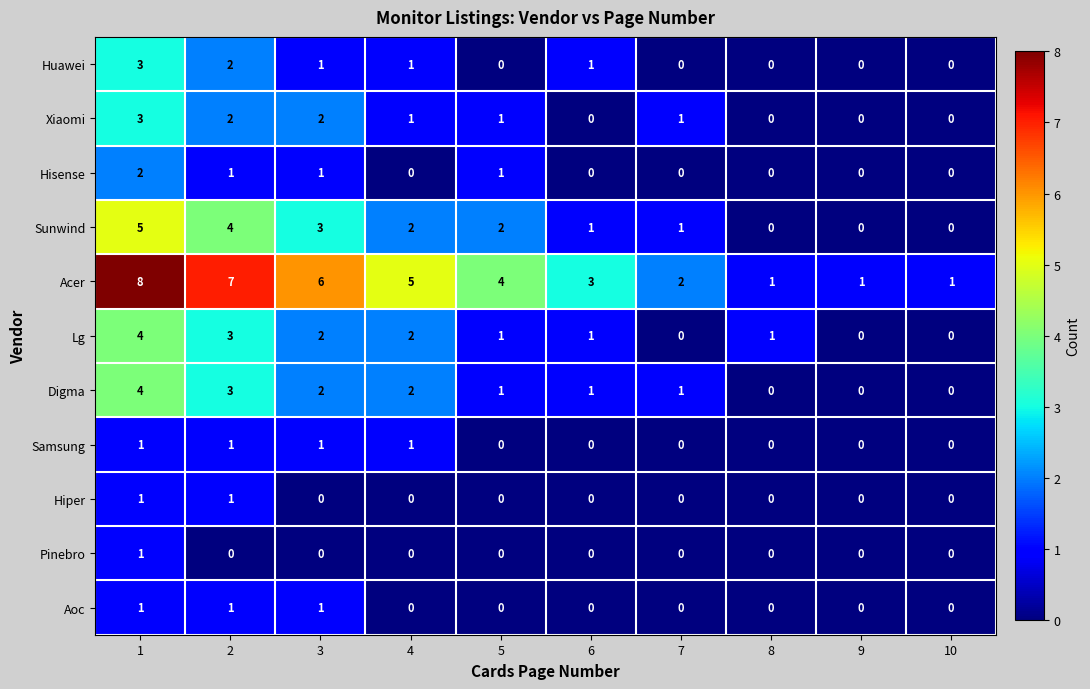

True or false: Pinebro has a value of 0 at 5.

True